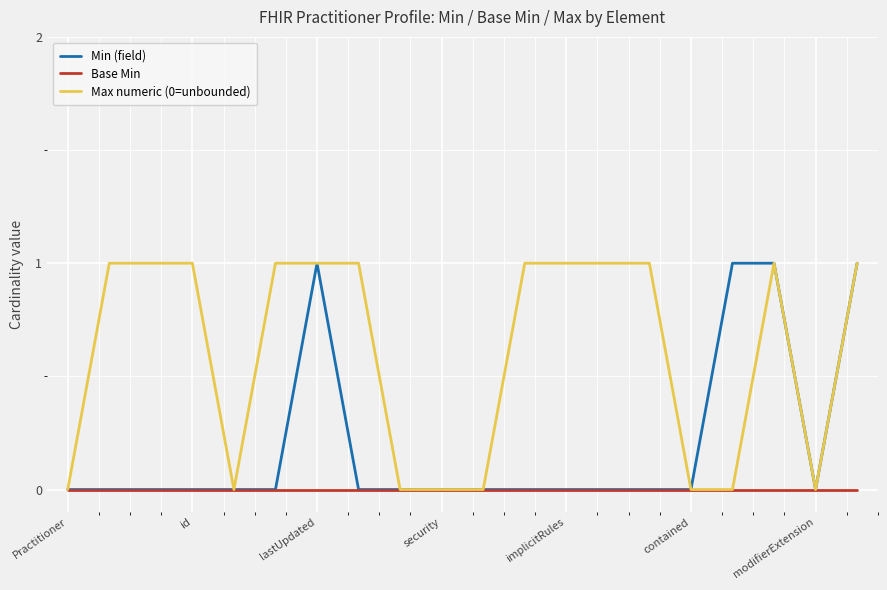

Does the chart have visible grid lines?

Yes